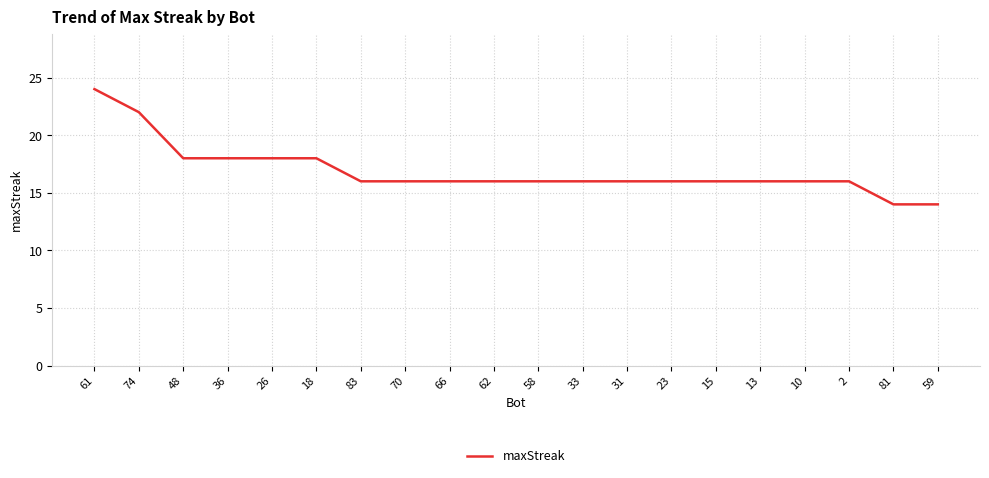

What is the minimum value shown in the chart?

14